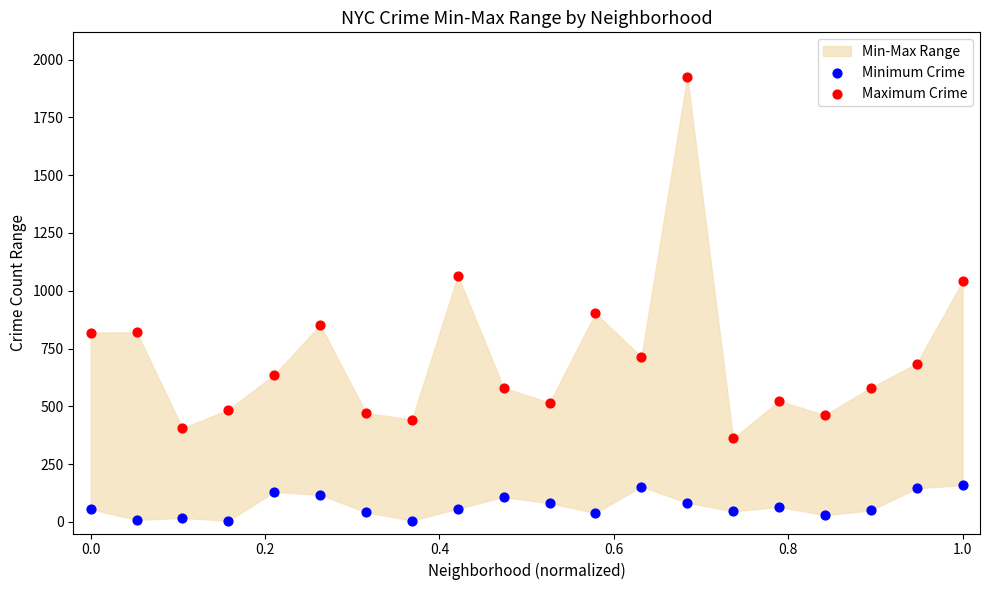

In the Maximum Crime series, what Y value is closest to 1143?

1065